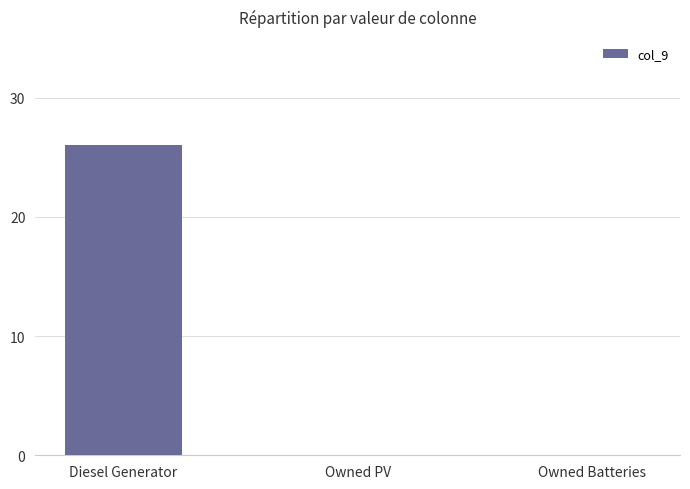

Between Owned PV and Diesel Generator, which is larger?

Diesel Generator